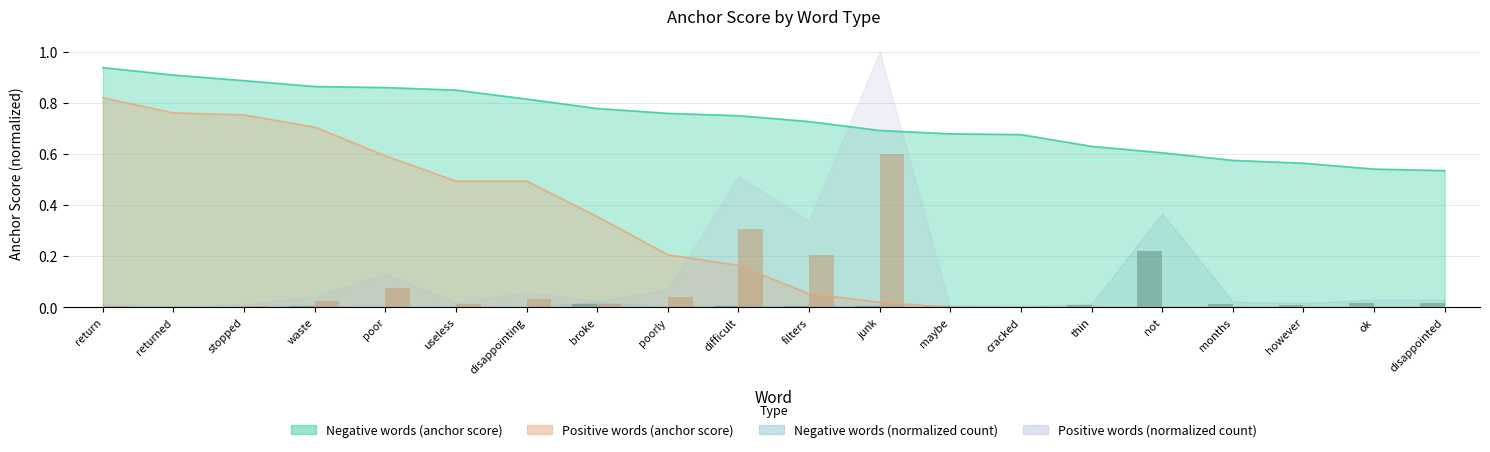

Reading right to left, what are all the values shown in this chart?

anchor_score_negative: 0.5	0.5	0.6	0.6	0.6	0.6	0.7	0.7	0.7	0.7	0.8	0.8	0.8	0.8	0.8	0.9	0.9	0.9	0.9	0.9
anchor_score_positive: 0.0	0.0	0.0	0.0	0.0	0.0	0.0	0.0	0.0	0.1	0.2	0.2	0.4	0.5	0.5	0.6	0.7	0.8	0.8	0.8
normal_negative: 0.0	0.0	0.0	0.0	0.2	0.0	0.0	0.0	0.0	0.0	0.0	0.0	0.0	0.0	0.0	0.0	0.0	0.0	0.0	0.0
normal_positive: 0.0	0.0	0.0	0.0	0.0	0.0	0.0	0.0	0.6	0.2	0.3	0.0	0.0	0.0	0.0	0.1	0.0	0.0	0.0	0.0